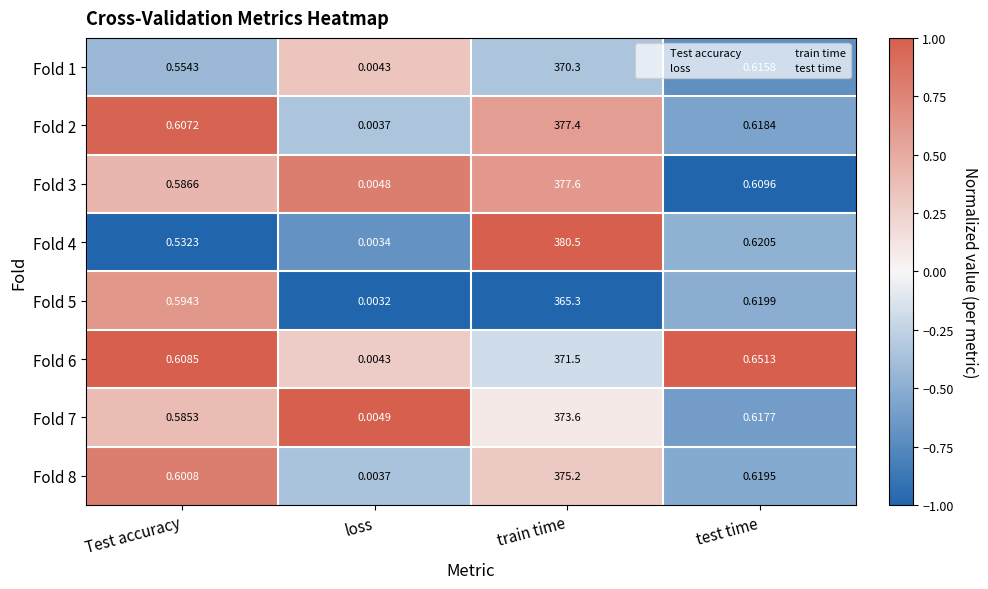

At how many categories does at least one series exceed 0?

4